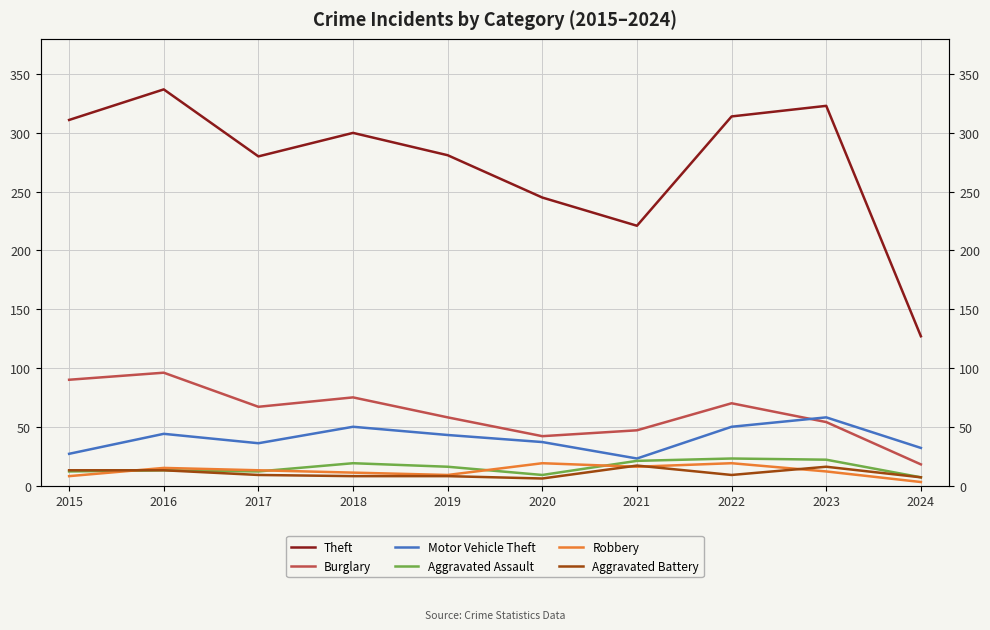

At how many categories does at least one series exceed 310?

4